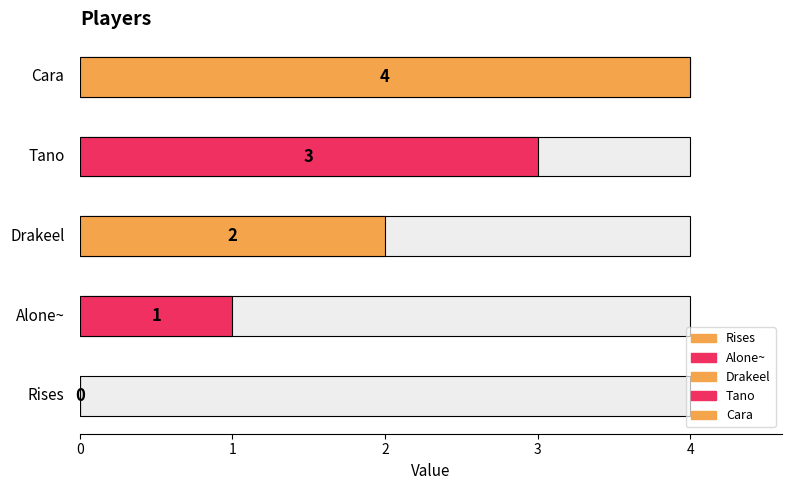

Is it true that the value at Cara is 2?

False